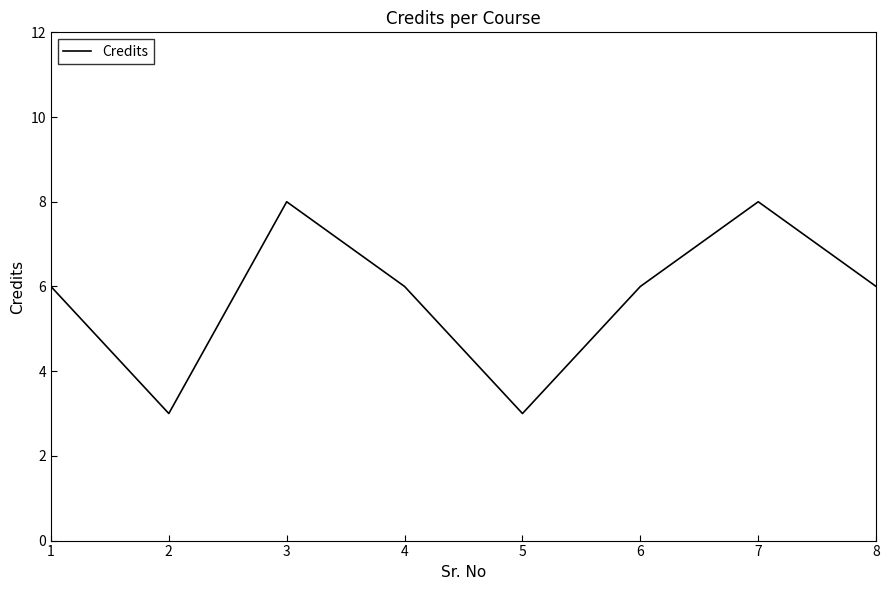

At which category does the data reach its first local valley?

2